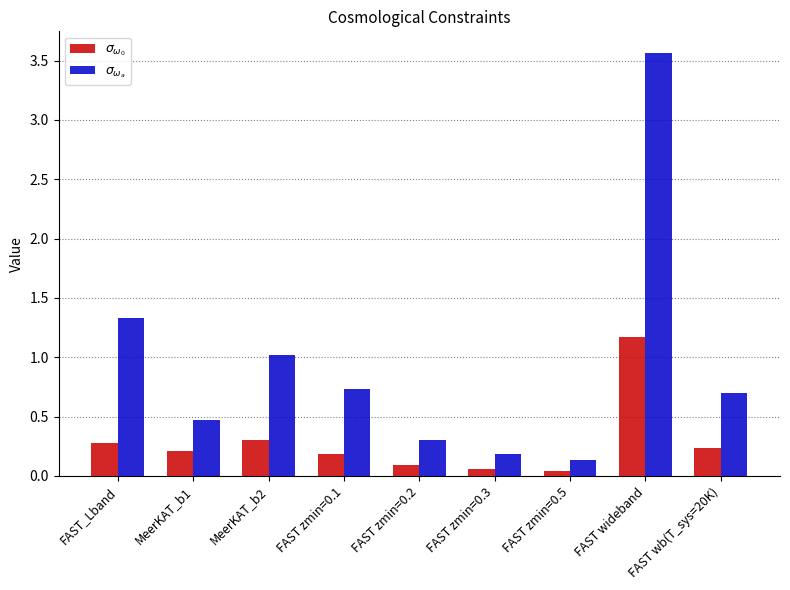

What is the total value across all series at FAST_Lband?

1.6